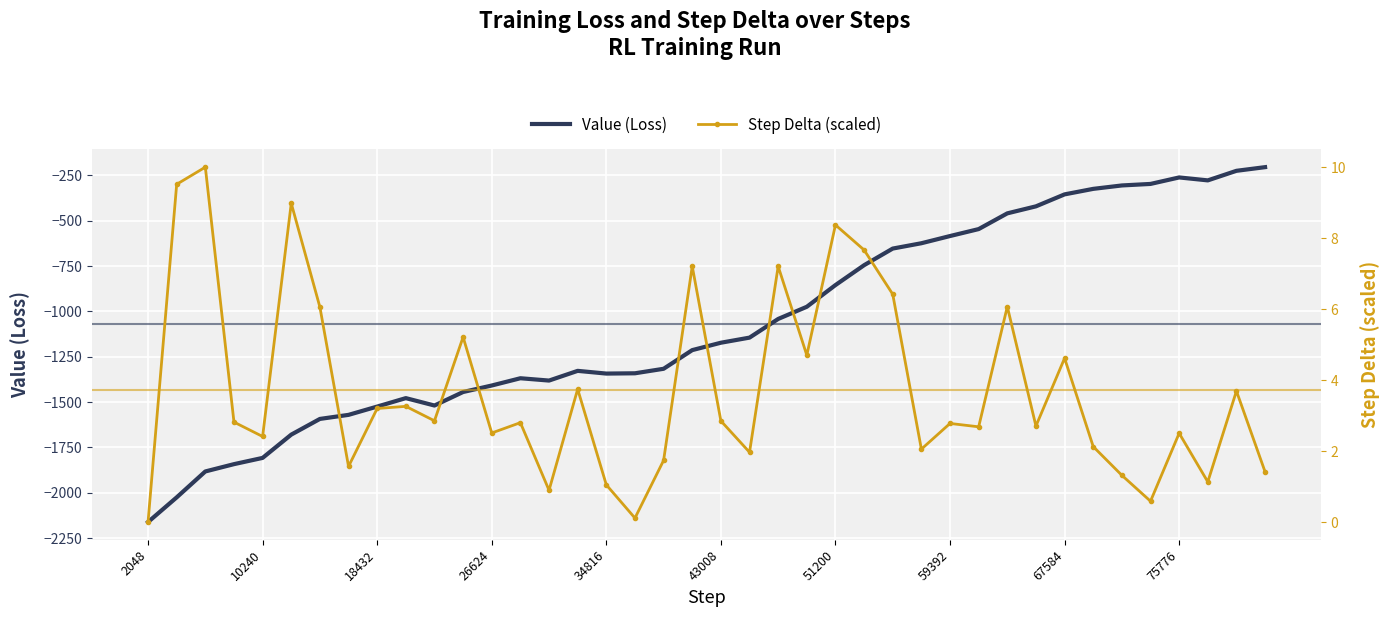

True or false: Step Delta (scaled) and Value (Loss) cross at least once.

False